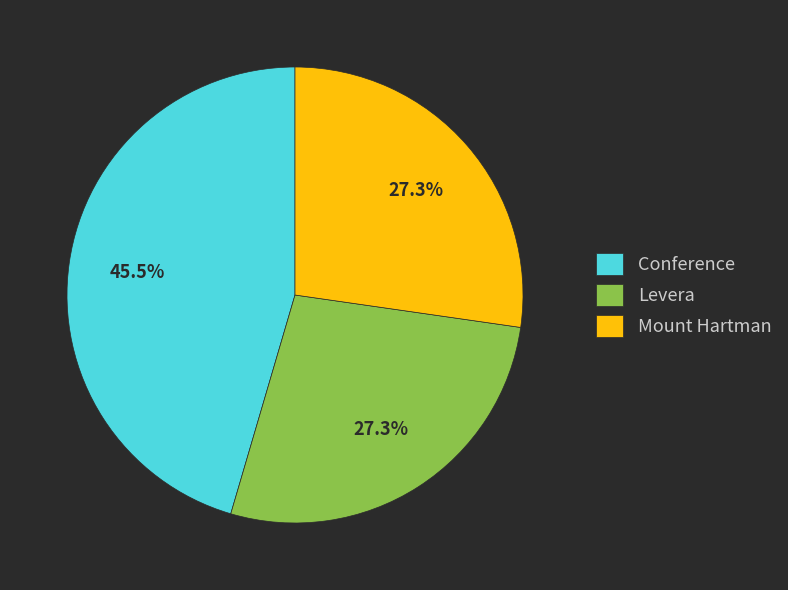

True or false: Levera accounts for 1% of the total.

False